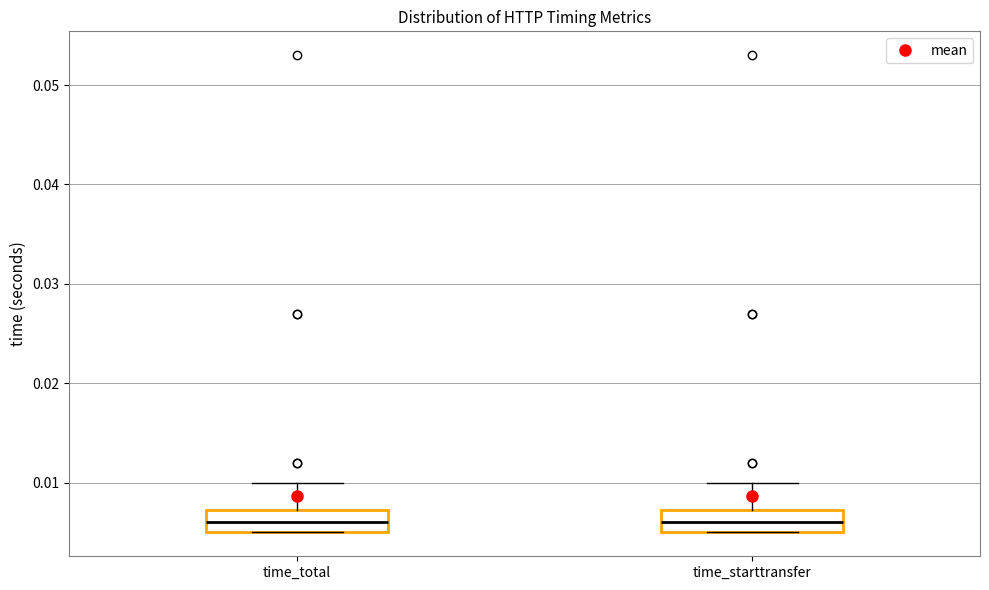

Where is the upper edge of the box for time_total on the y-axis? The values are not printed on the chart, so give them approximately, as read against the axis.

0.007